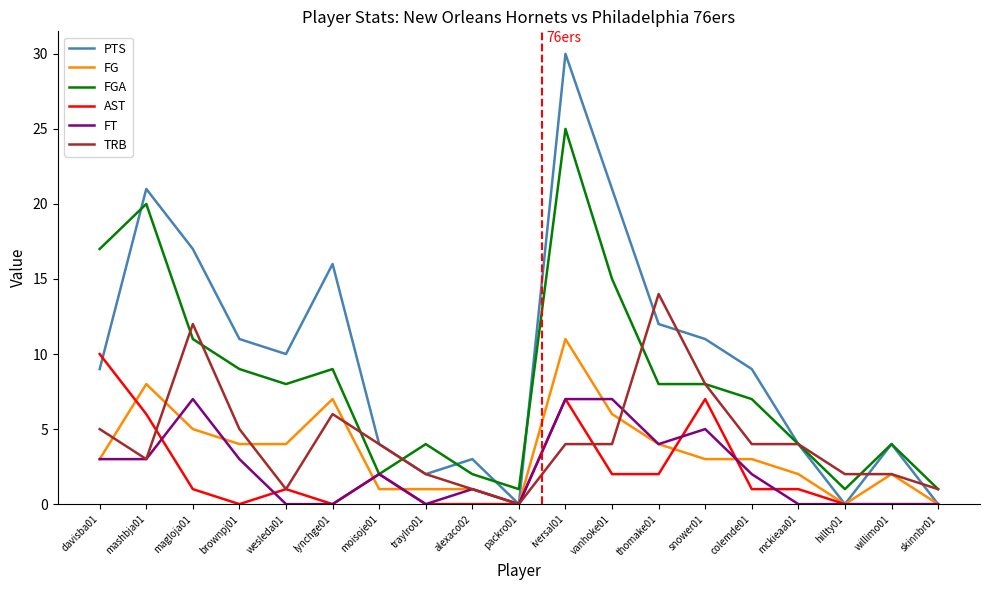

Is this an area chart (filled region under the line)?

No